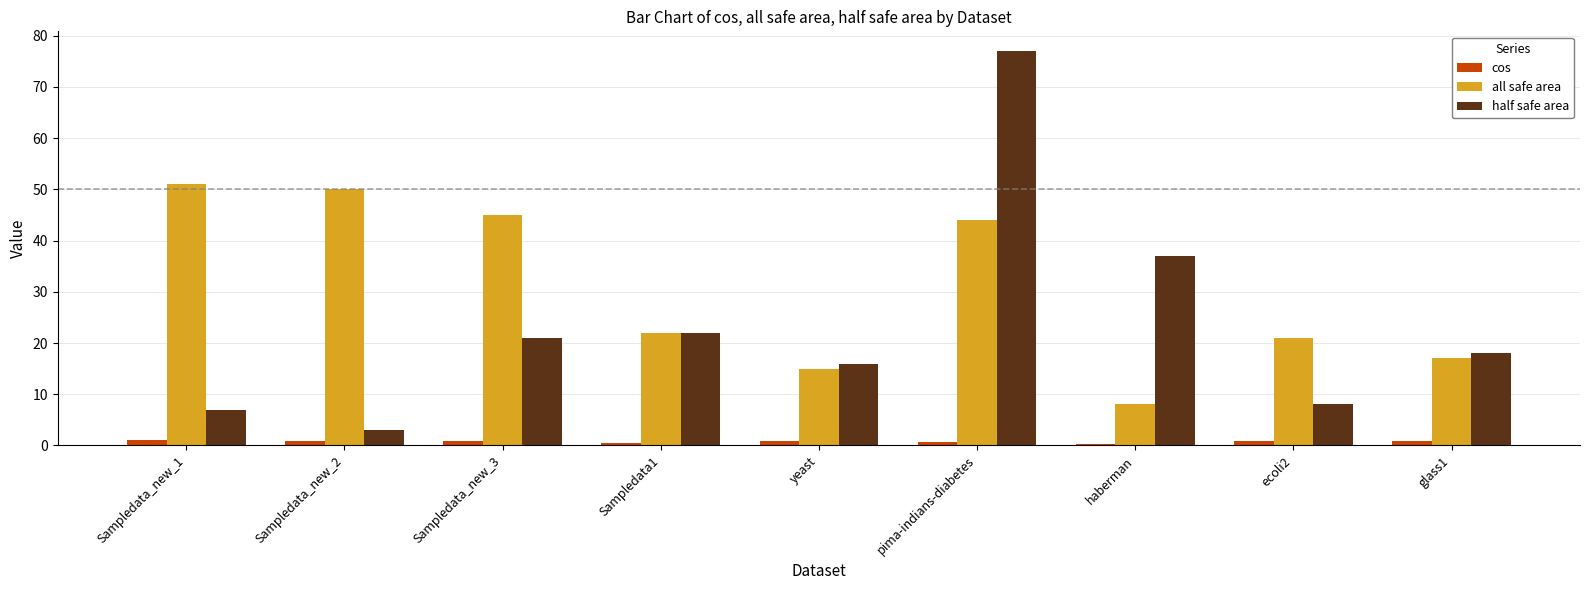

Is the value of cos at Sampledata_new_3 greater than the value of all safe area at Sampledata_new_2?

No